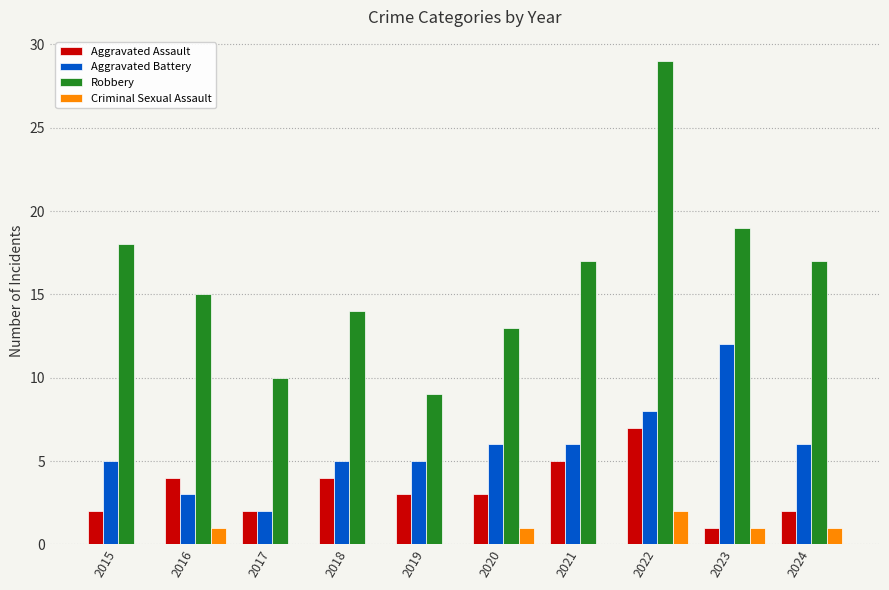

Between 2017 and 2021, which series saw the biggest shift?

Robbery